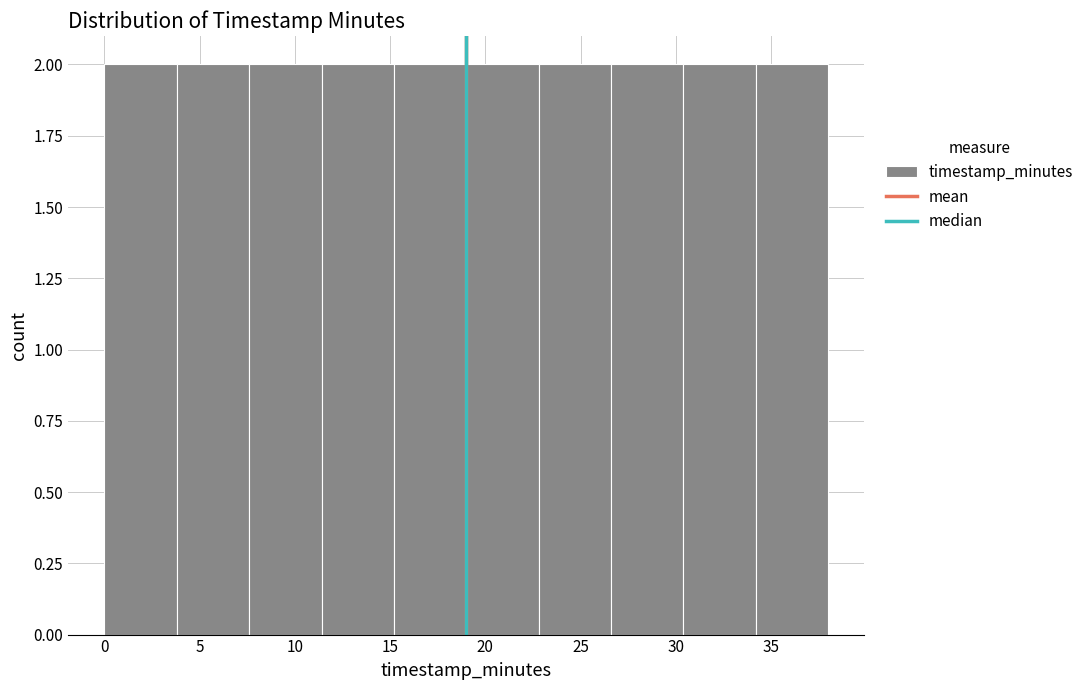

What is the height of the bar covering 7.6 to 11.4 on the x-axis? Neither the bar edges nor the heights are printed on the chart, so give them approximately, as read against the axes.

2